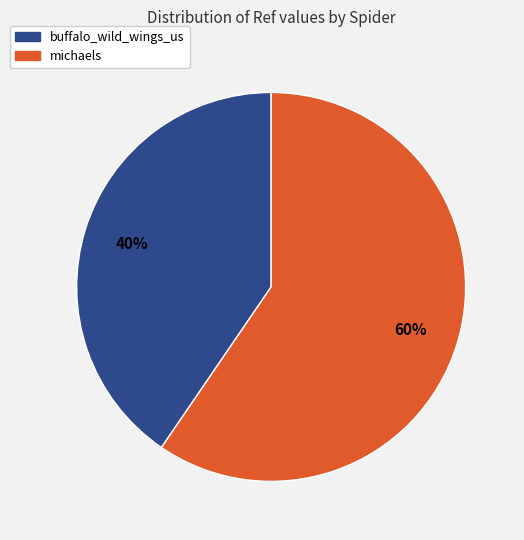

Is it true that michaels is 53% of the pie?

False